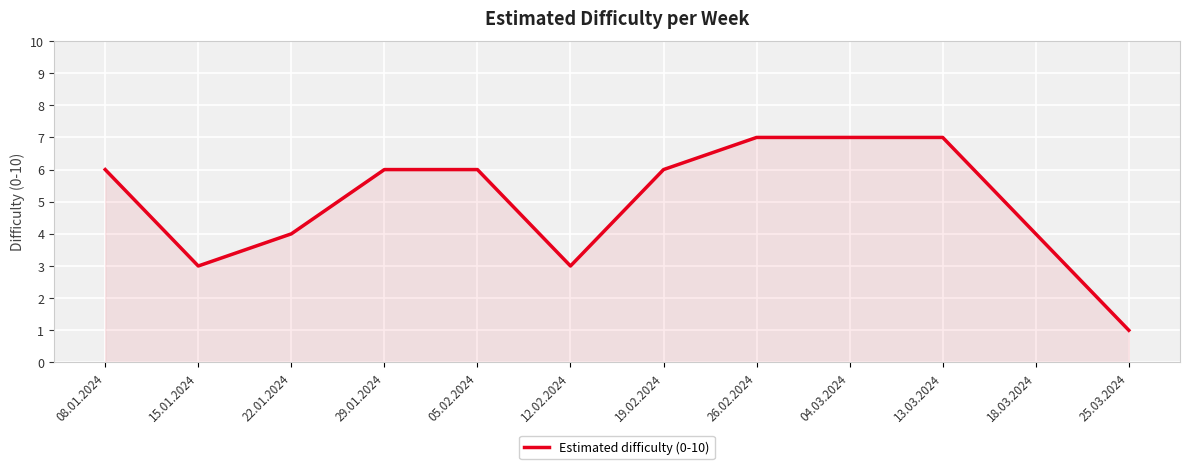

Reading left to right, transcribe all the data shown in this chart.

08.01.2024=6	15.01.2024=3	22.01.2024=4	29.01.2024=6	05.02.2024=6	12.02.2024=3	19.02.2024=6	26.02.2024=7	04.03.2024=7	13.03.2024=7	18.03.2024=4	25.03.2024=1